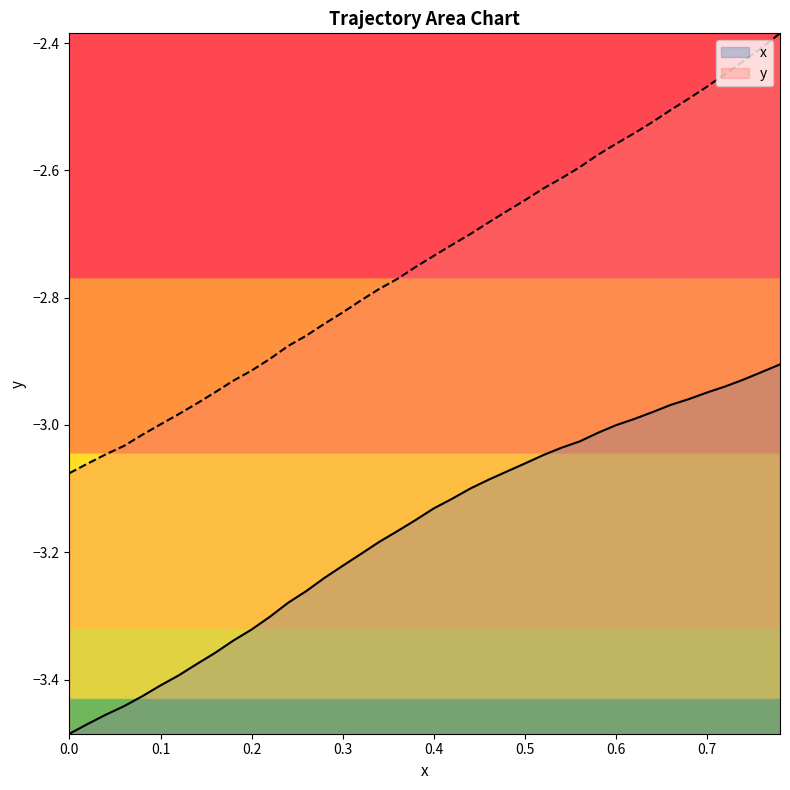

Which series has the largest total across all categories?

y